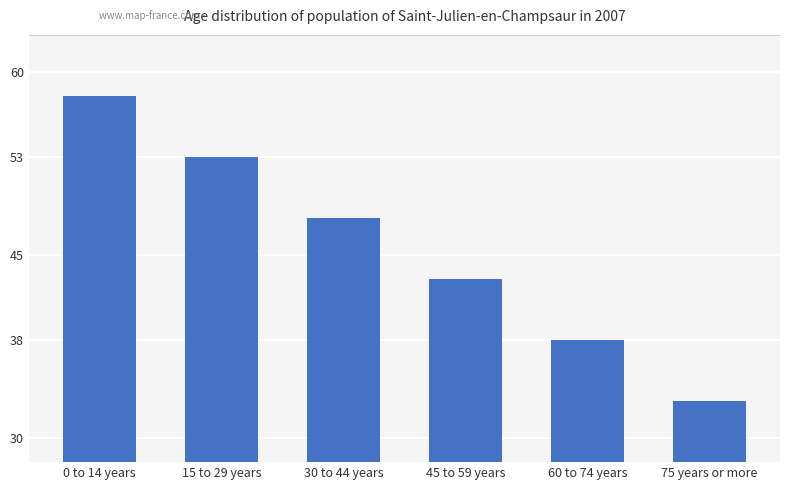

Reading right to left, list all the values displayed in this chart.

33.0	38.0	43.0	48.0	53.0	58.0